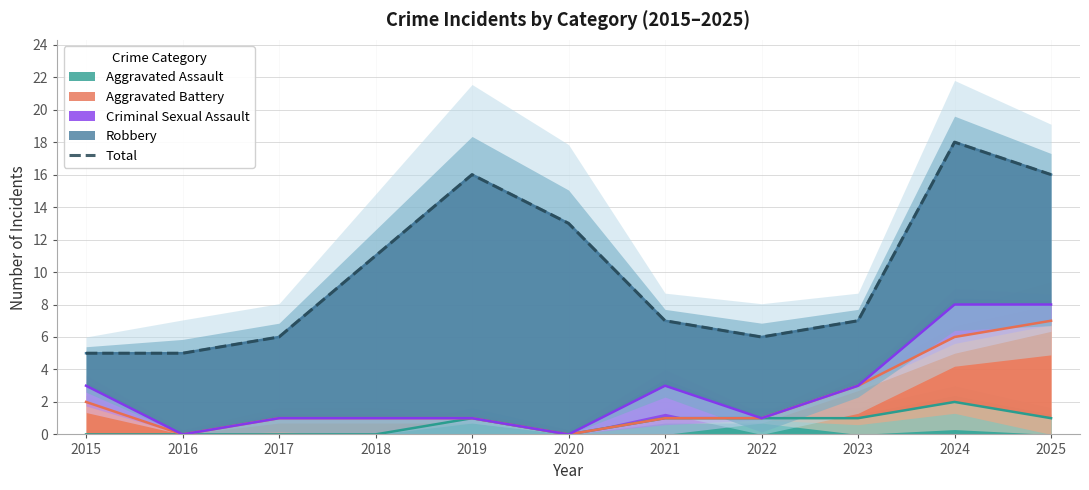

What is the value of the 11th point from the left?

16